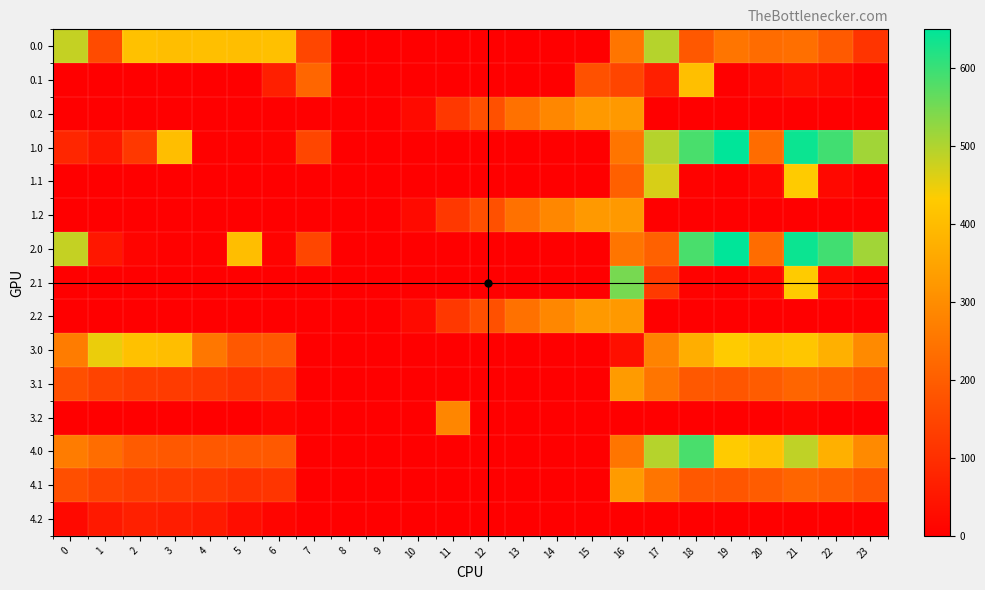

Rank the series by their maximum value, from lowest to highest.

4.2, 3.2, 0.2, 1.2, 2.2, 3.1, 4.1, 0.1, 3.0, 1.1, 0.0, 2.1, 4.0, 1.0, 2.0